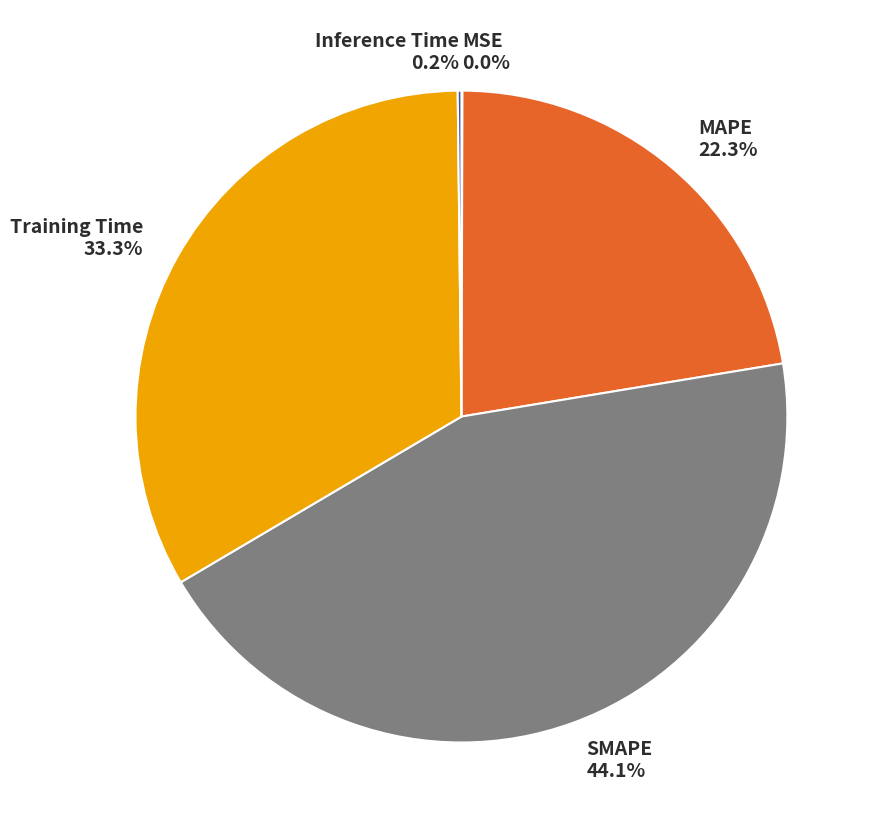

Is there any slice that represents more than half of the pie?

No